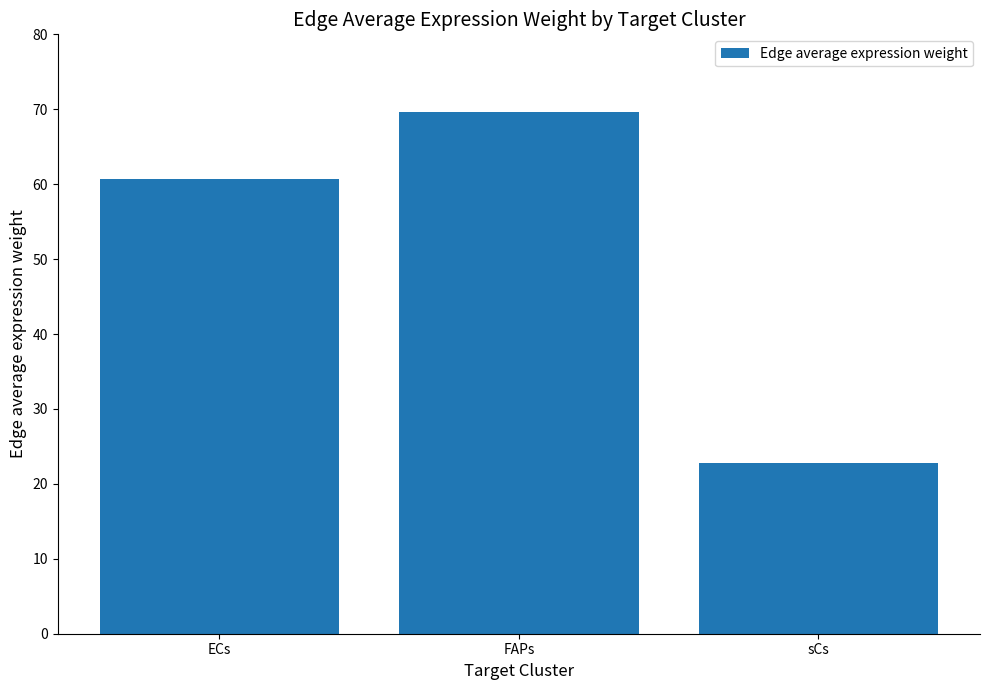

Rank the categories by value from lowest to highest.

sCs, ECs, FAPs